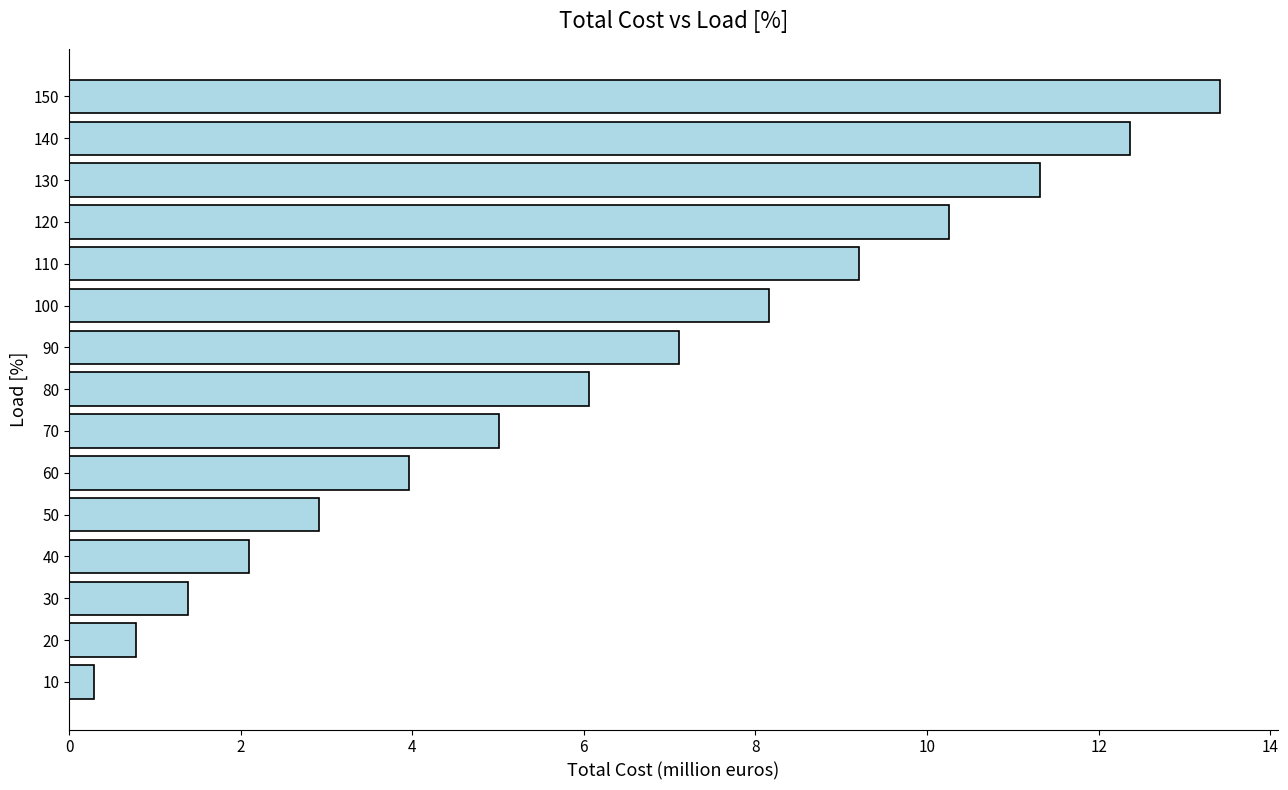

What is the difference between the second highest and minimum values?

12.1